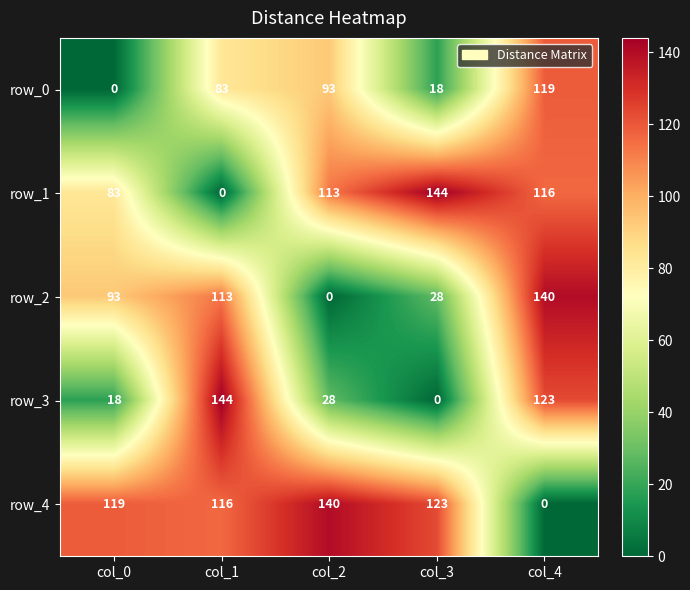

Is the value of row_2 at col_4 greater than the value of row_4 at col_3?

Yes